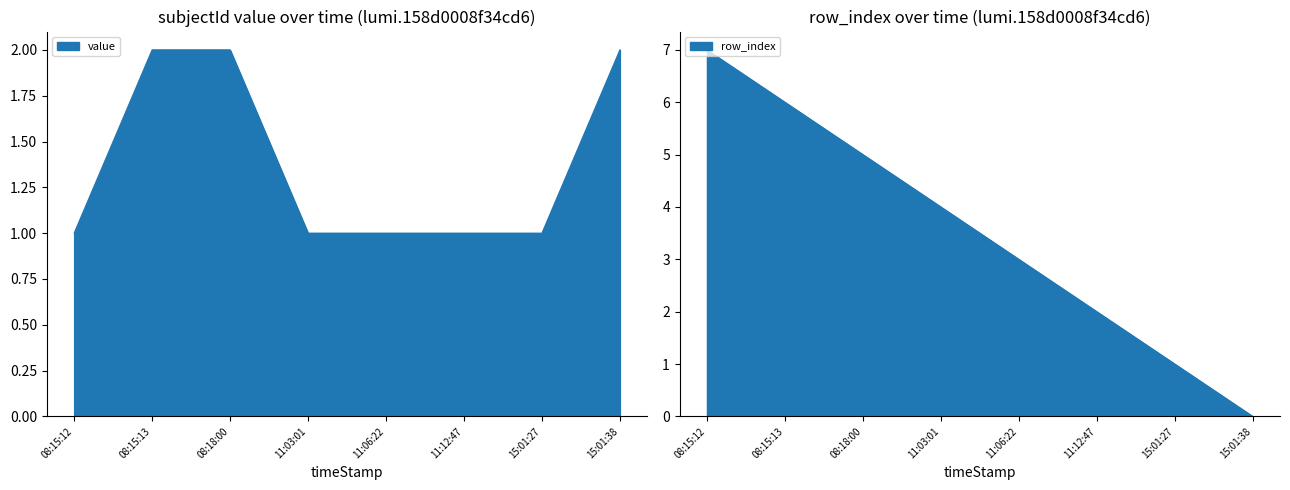

True or false: value and row_index intersect in this chart.

False